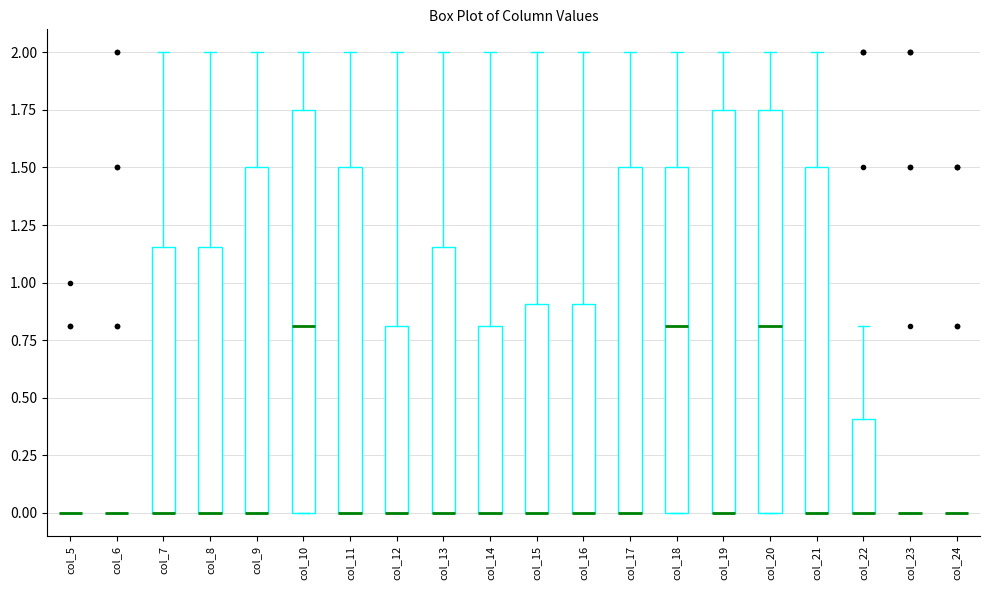

Reading left to right, read every box against the y-axis: the position of its median line, the range the box covers, and the ends of its whiskers. The values are not printed on the chart, so give them approximately, as read against the axis.

col_5: box collapsed to a line at 0.00, whiskers 0.00 to 0.00
col_6: box collapsed to a line at 0.00, whiskers 0.00 to 0.00
col_7: median 0.00 (drawn on the box's lower edge), box 0.00 to 1.15, whiskers 0.00 to 2.00
col_8: median 0.00 (drawn on the box's lower edge), box 0.00 to 1.15, whiskers 0.00 to 2.00
col_9: median 0.00 (drawn on the box's lower edge), box 0.00 to 1.50, whiskers 0.00 to 2.00
col_10: median 0.80, box 0.00 to 1.75, whiskers 0.00 to 2.00
col_11: median 0.00 (drawn on the box's lower edge), box 0.00 to 1.50, whiskers 0.00 to 2.00
col_12: median 0.00 (drawn on the box's lower edge), box 0.00 to 0.80, whiskers 0.00 to 2.00
col_13: median 0.00 (drawn on the box's lower edge), box 0.00 to 1.15, whiskers 0.00 to 2.00
col_14: median 0.00 (drawn on the box's lower edge), box 0.00 to 0.80, whiskers 0.00 to 2.00
col_15: median 0.00 (drawn on the box's lower edge), box 0.00 to 0.90, whiskers 0.00 to 2.00
col_16: median 0.00 (drawn on the box's lower edge), box 0.00 to 0.90, whiskers 0.00 to 2.00
col_17: median 0.00 (drawn on the box's lower edge), box 0.00 to 1.50, whiskers 0.00 to 2.00
col_18: median 0.80, box 0.00 to 1.50, whiskers 0.00 to 2.00
col_19: median 0.00 (drawn on the box's lower edge), box 0.00 to 1.75, whiskers 0.00 to 2.00
col_20: median 0.80, box 0.00 to 1.75, whiskers 0.00 to 2.00
col_21: median 0.00 (drawn on the box's lower edge), box 0.00 to 1.50, whiskers 0.00 to 2.00
col_22: median 0.00 (drawn on the box's lower edge), box 0.00 to 0.40, whiskers 0.00 to 0.80
col_23: box collapsed to a line at 0.00, whiskers 0.00 to 0.00
col_24: box collapsed to a line at 0.00, whiskers 0.00 to 0.00